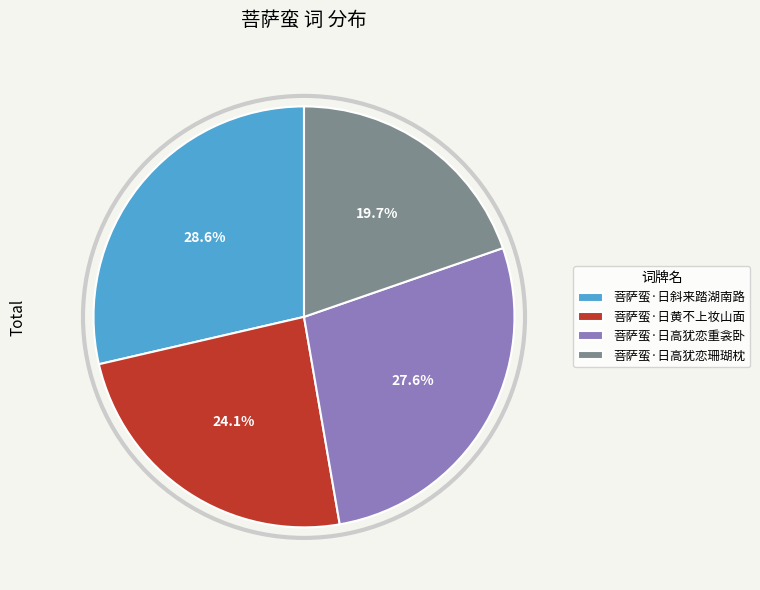

What percentage do 菩萨蛮·日高犹恋重衾卧 and 菩萨蛮·日斜来踏湖南路 together represent?

56.2%